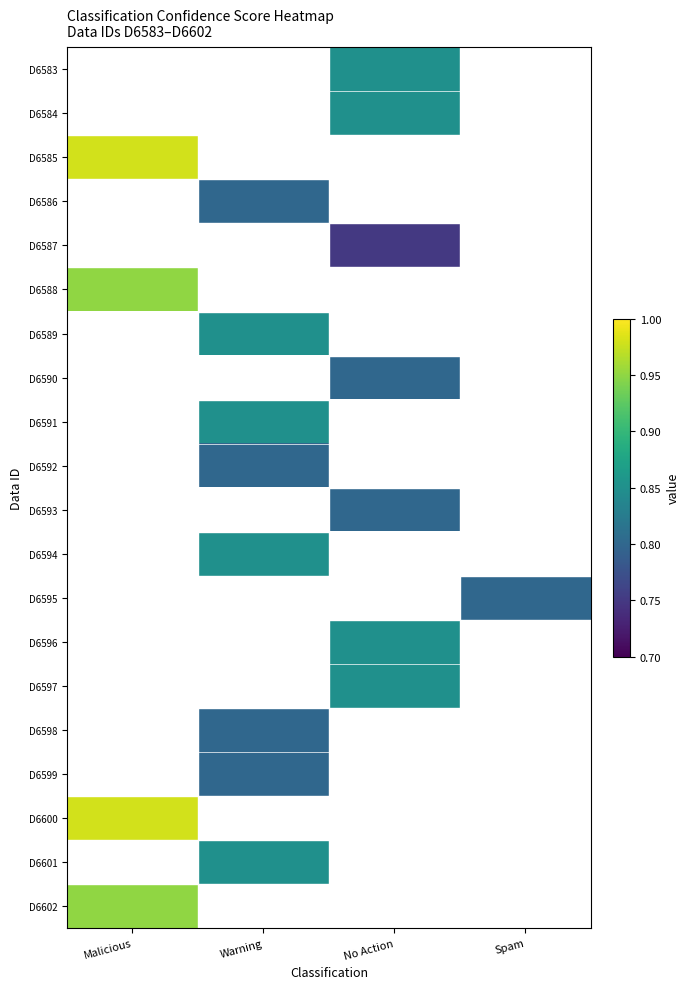

The D6598 series shows 1.1 at Warning. True or false?

False